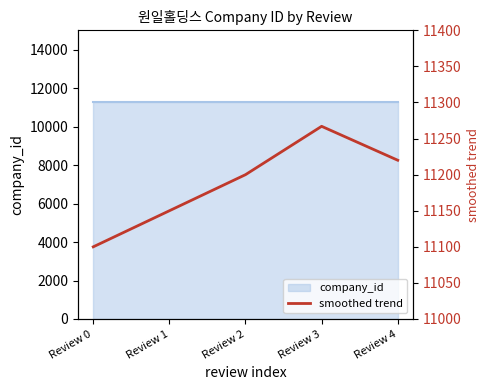

Is it true that the value at Review 0 is 6783?

False